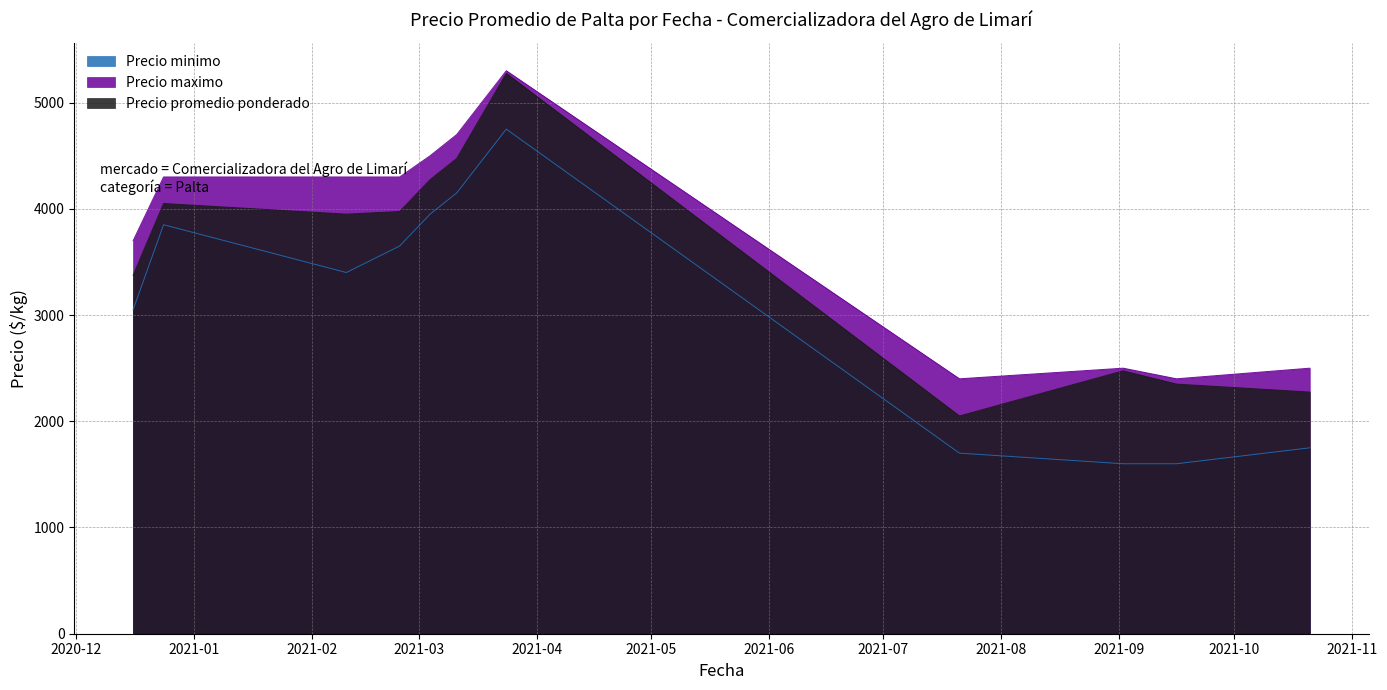

True or false: Precio maximo and Precio promedio ponderado cross at least once.

False